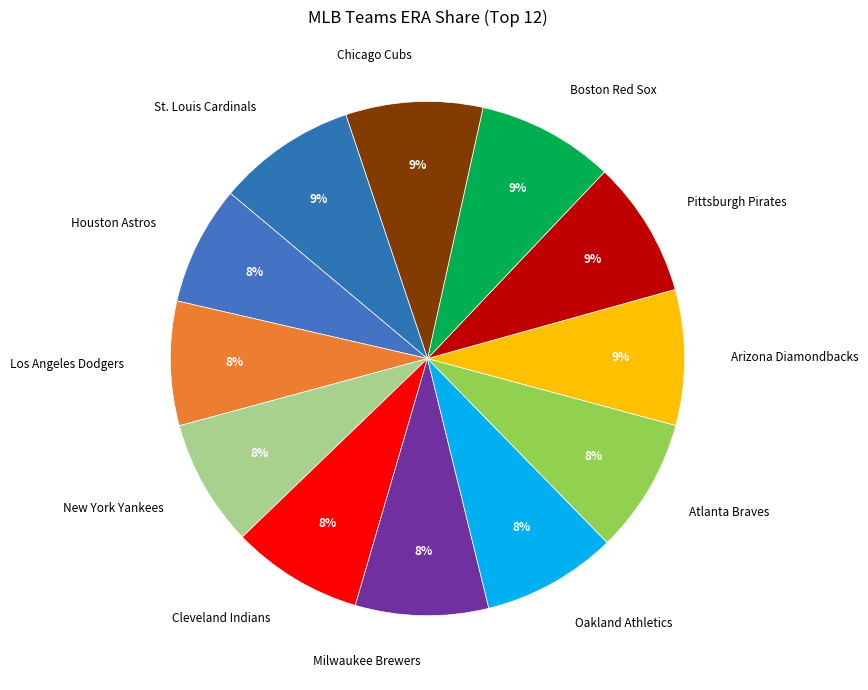

Is there any slice that represents more than half of the pie?

No